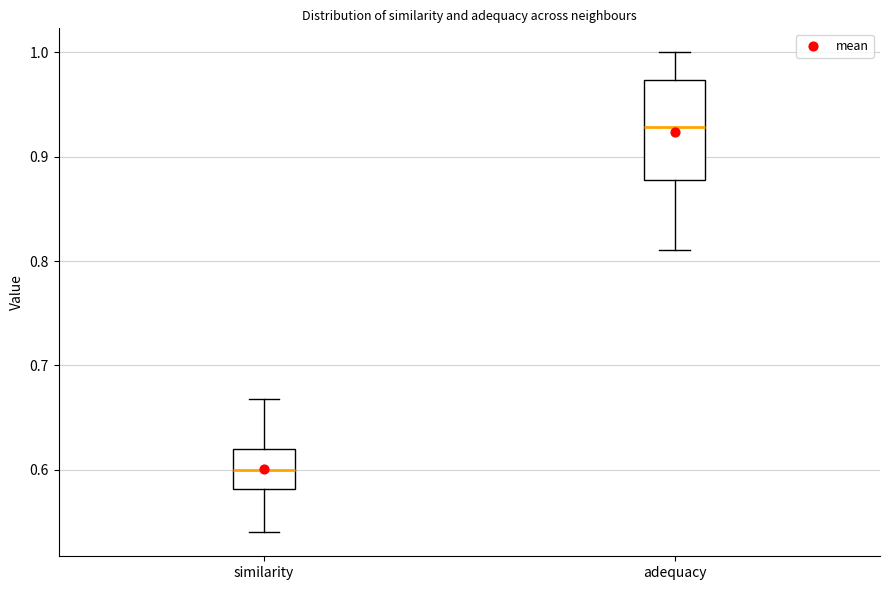

Which box's median line is the lowest?

similarity